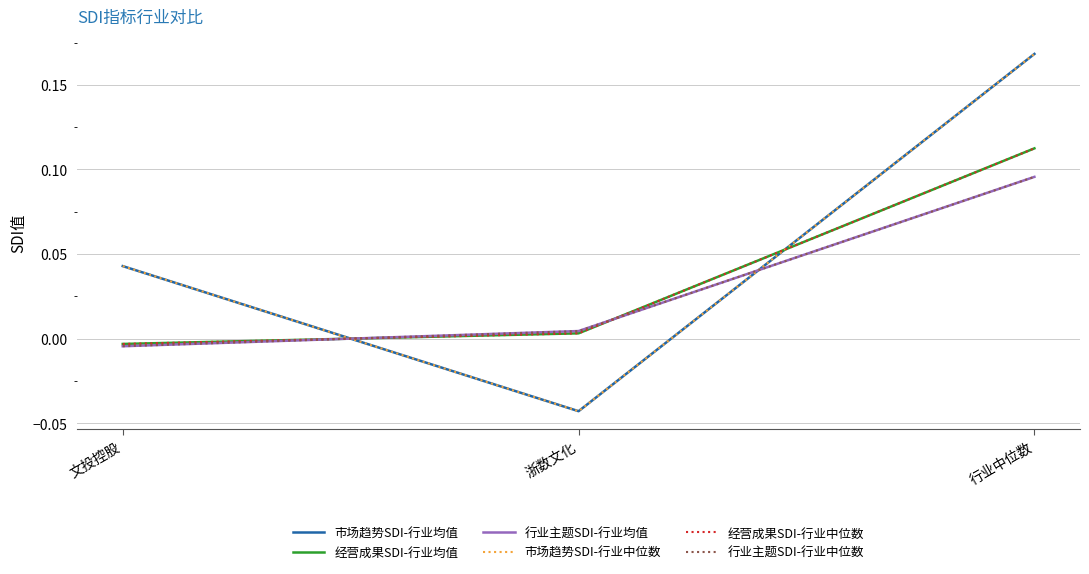

What is the difference between the maximum and minimum values in the 经营成果SDI-行业中位数 series?

0.1